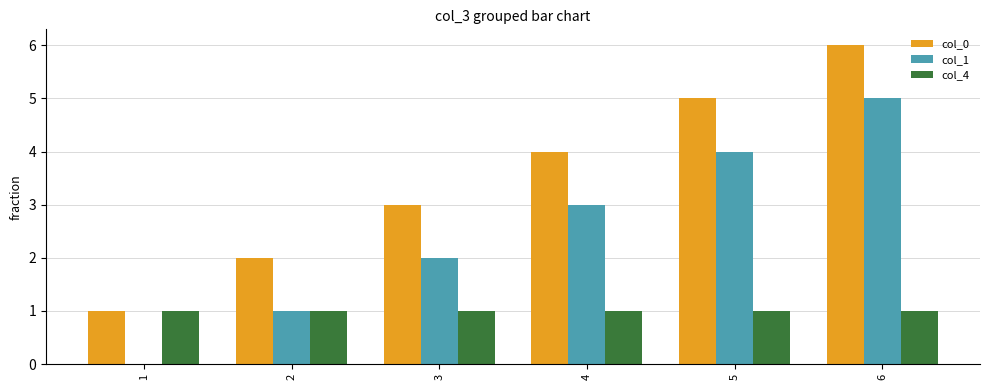

At which category is the sum across all series the highest?

6